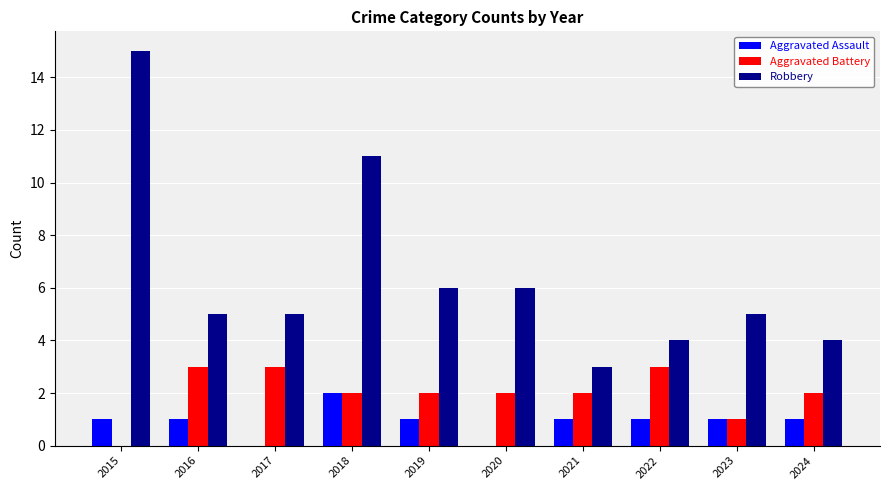

What is the sum of the Robbery values at 2016 and 2019?

11